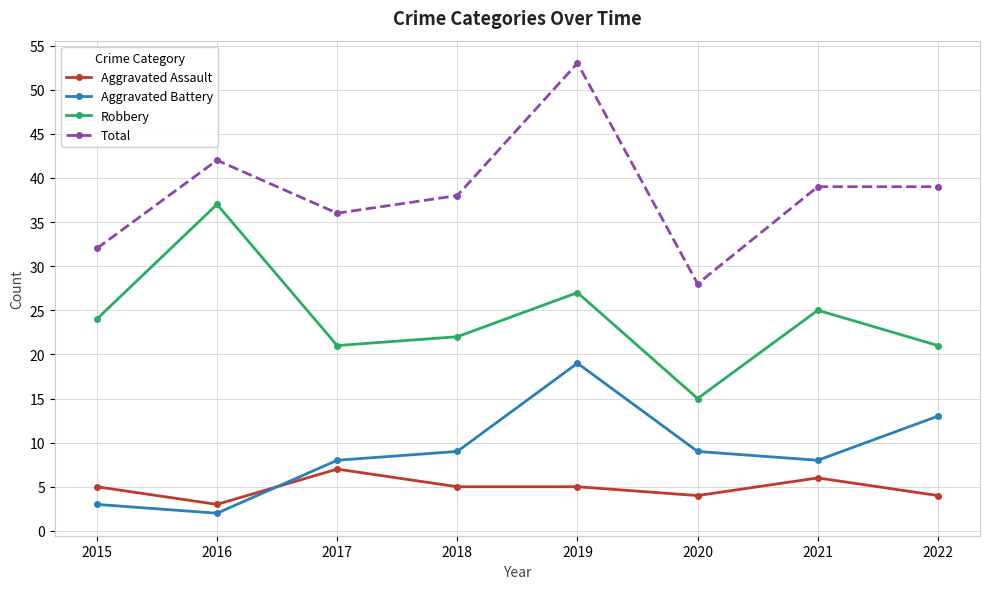

How many data points does each series have?

8